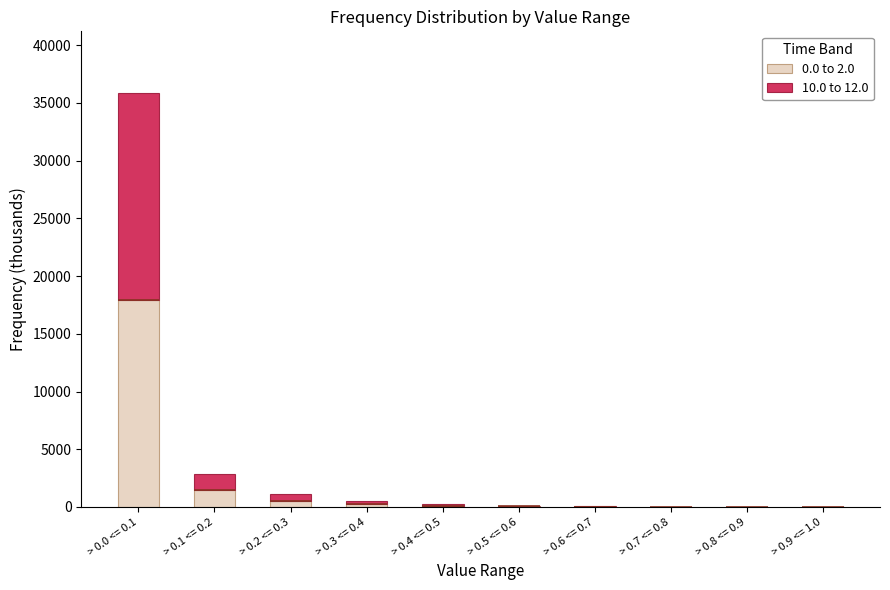

Reading left to right, extract all data points from this chart.

0.0 to 2.0: > 0.0 <= 0.1=17913.5	> 0.1 <= 0.2=1440.4	> 0.2 <= 0.3=547.8	> 0.3 <= 0.4=241.9	> 0.4 <= 0.5=118.0	> 0.5 <= 0.6=62.3	> 0.6 <= 0.7=34.7	> 0.7 <= 0.8=19.8	> 0.8 <= 0.9=11.4	> 0.9 <= 1.0=6.4
10.0 to 12.0: > 0.0 <= 0.1=17913.5	> 0.1 <= 0.2=1440.4	> 0.2 <= 0.3=547.8	> 0.3 <= 0.4=241.9	> 0.4 <= 0.5=118.0	> 0.5 <= 0.6=62.3	> 0.6 <= 0.7=34.7	> 0.7 <= 0.8=19.8	> 0.8 <= 0.9=11.4	> 0.9 <= 1.0=6.4